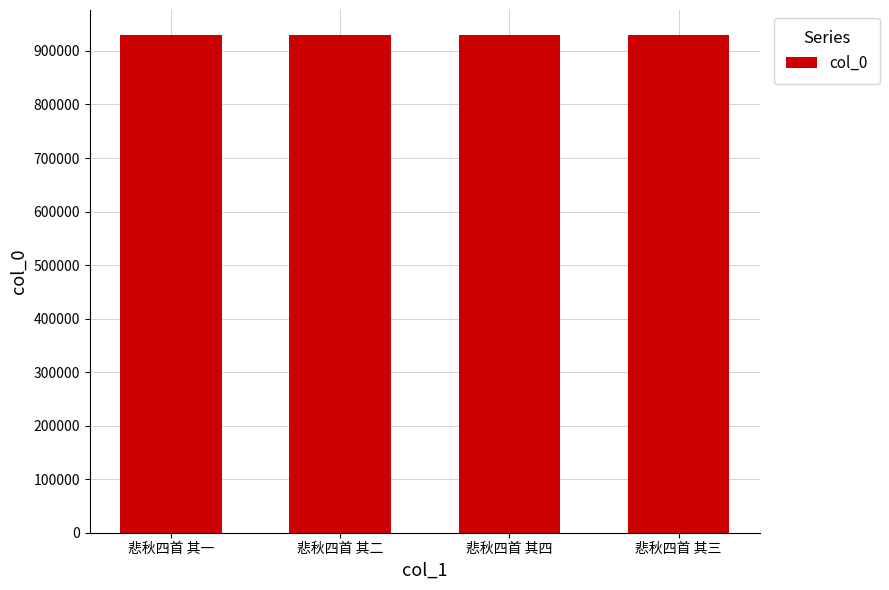

Does the chart contain stacked bars?

No